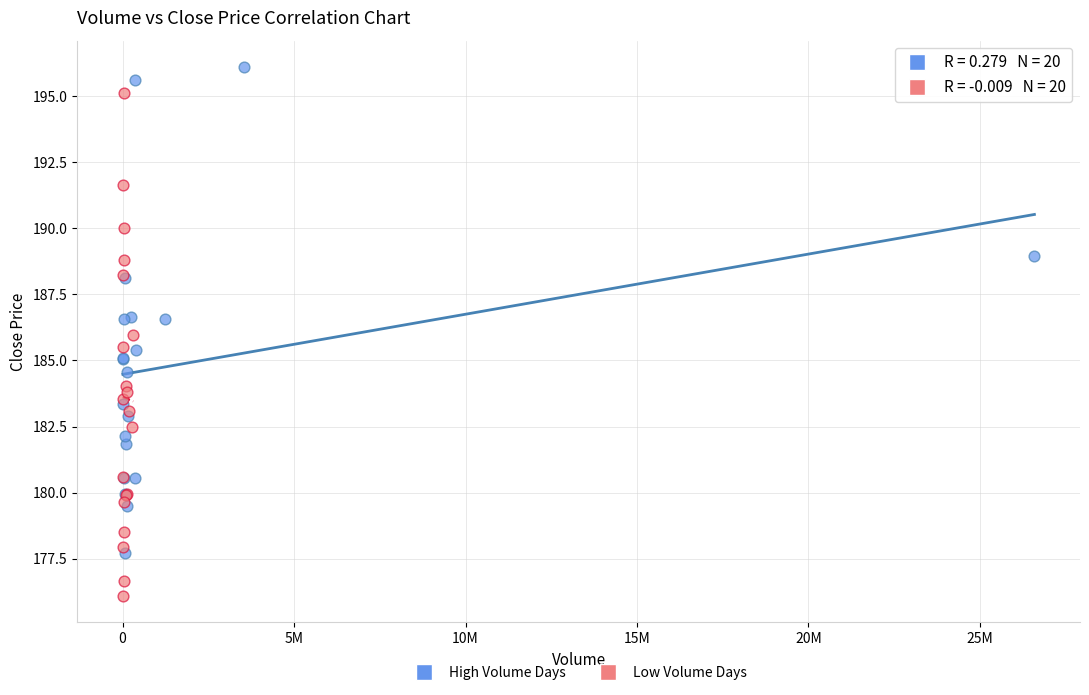

What are all the series names shown in the legend?

High Volume Days, Low Volume Days